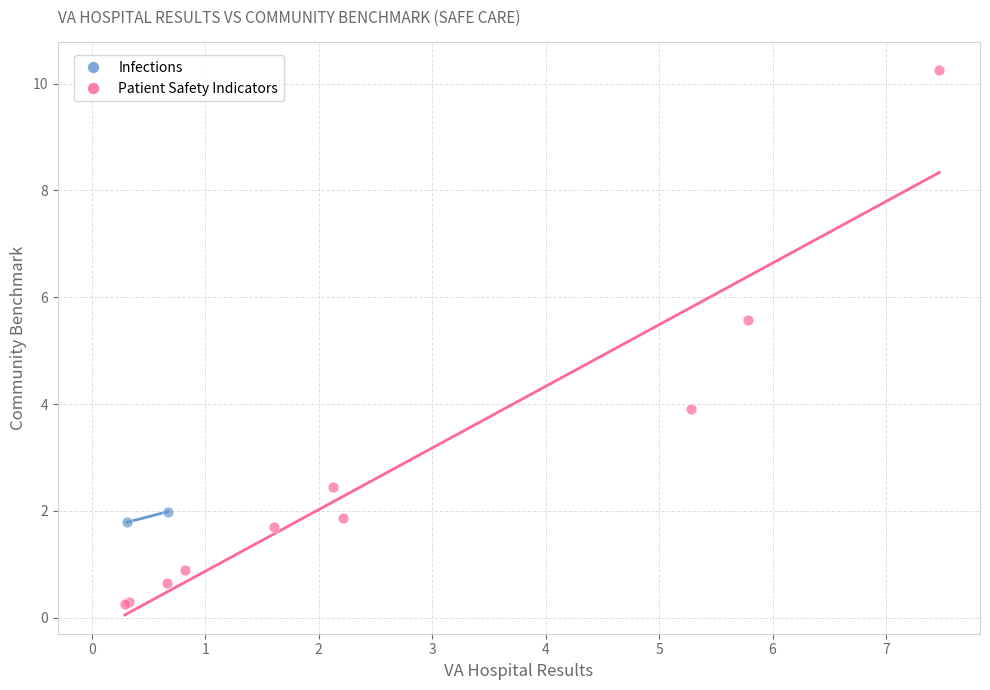

What are all the series names shown in the legend?

Infections, Patient Safety Indicators